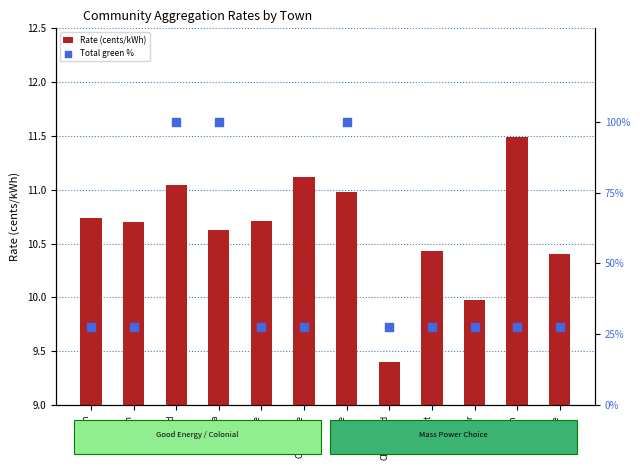

What is the total value across all series at Dracut?

38.1